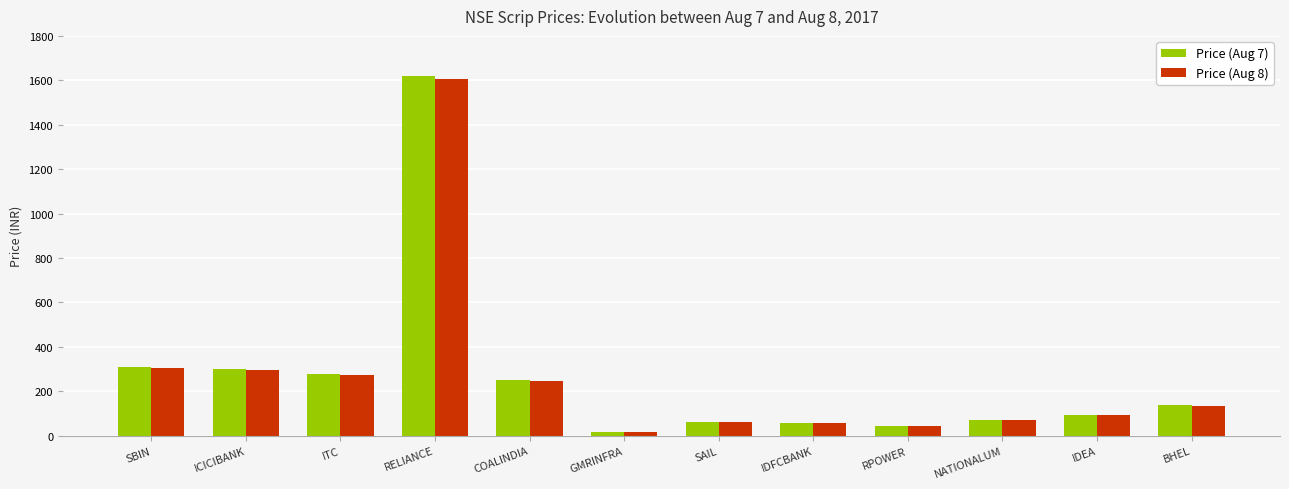

At which label does Price (Aug 8) first exceed 134?

SBIN